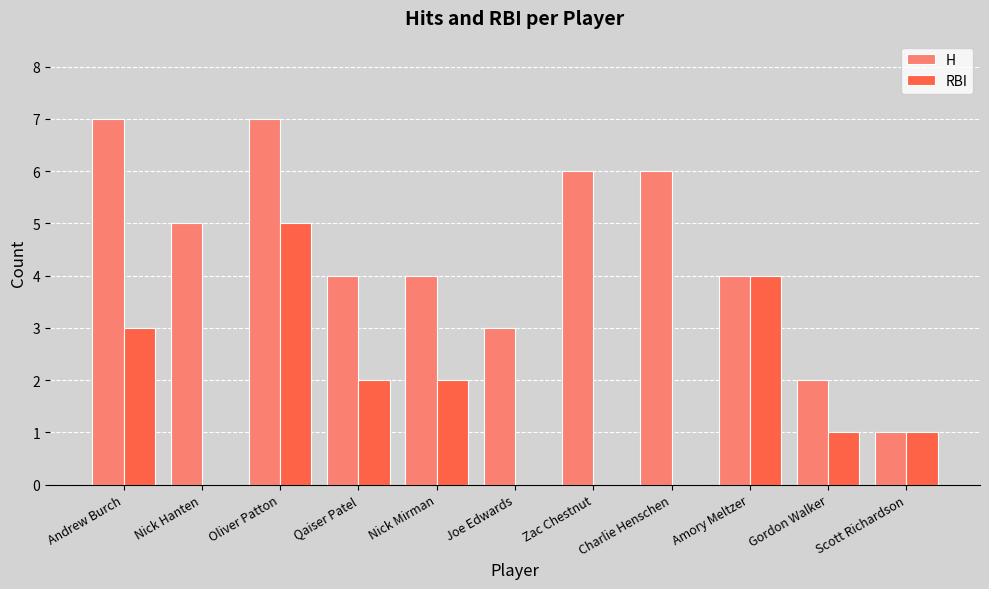

Is the value of H at Andrew Burch greater than the value of RBI at Oliver Patton?

Yes